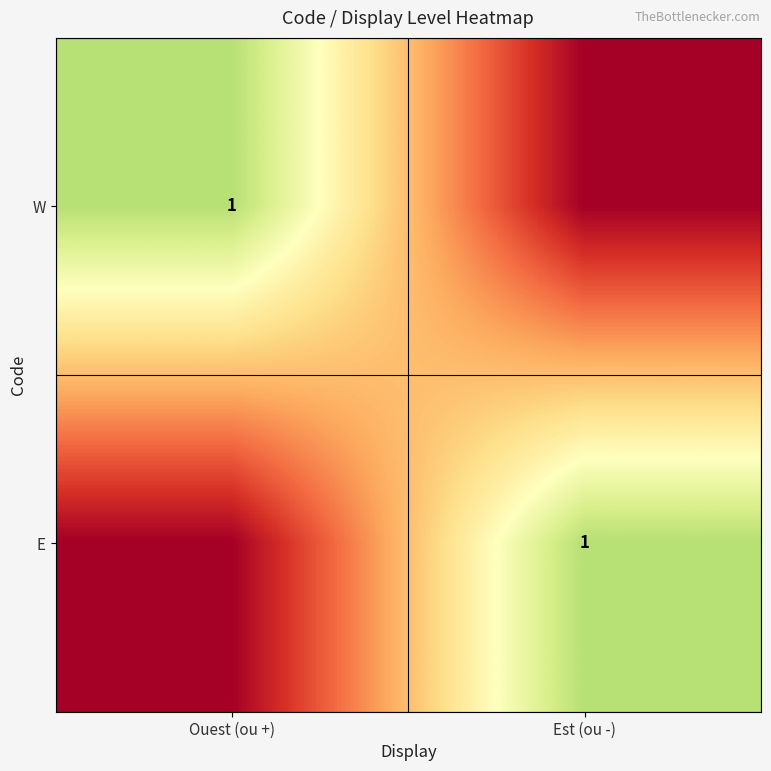

What is the total value across all series at Est (ou -)?

1